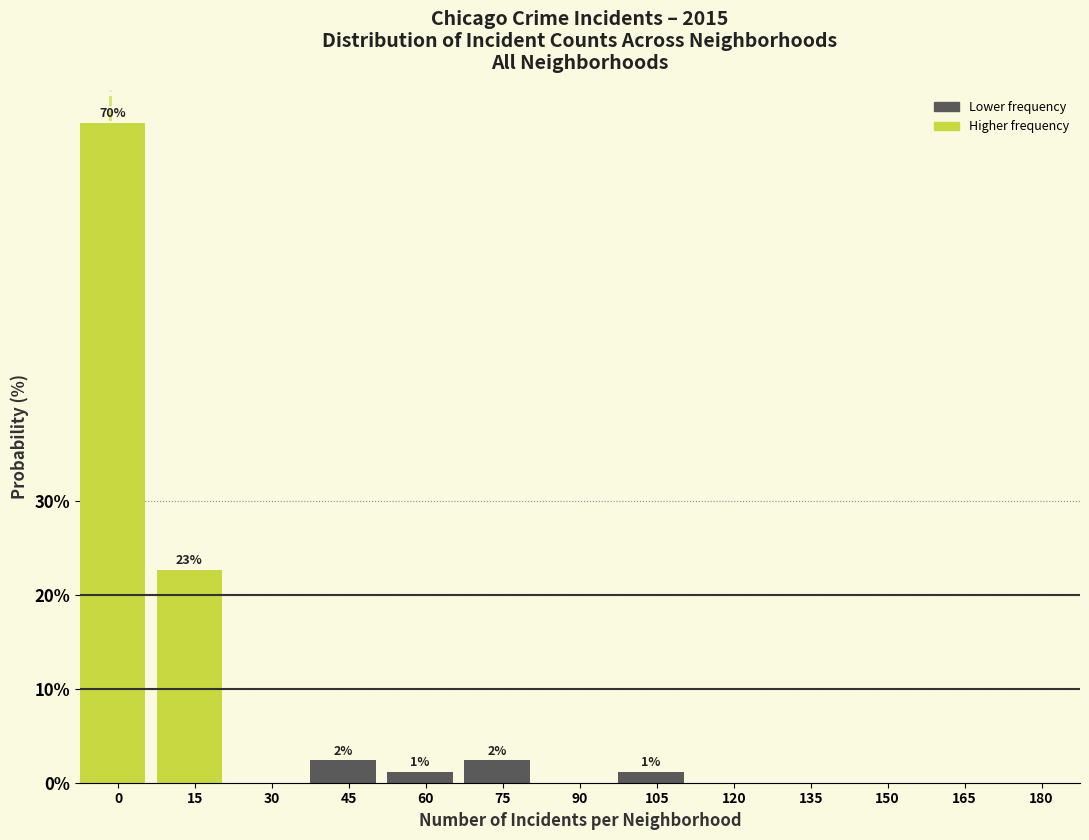

Reading left to right, transcribe all the data shown in this chart.

0=70.2	15=22.6	30=0.0	45=2.4	60=1.2	75=2.4	90=0.0	105=1.2	120=0.0	135=0.0	150=0.0	165=0.0	180=0.0